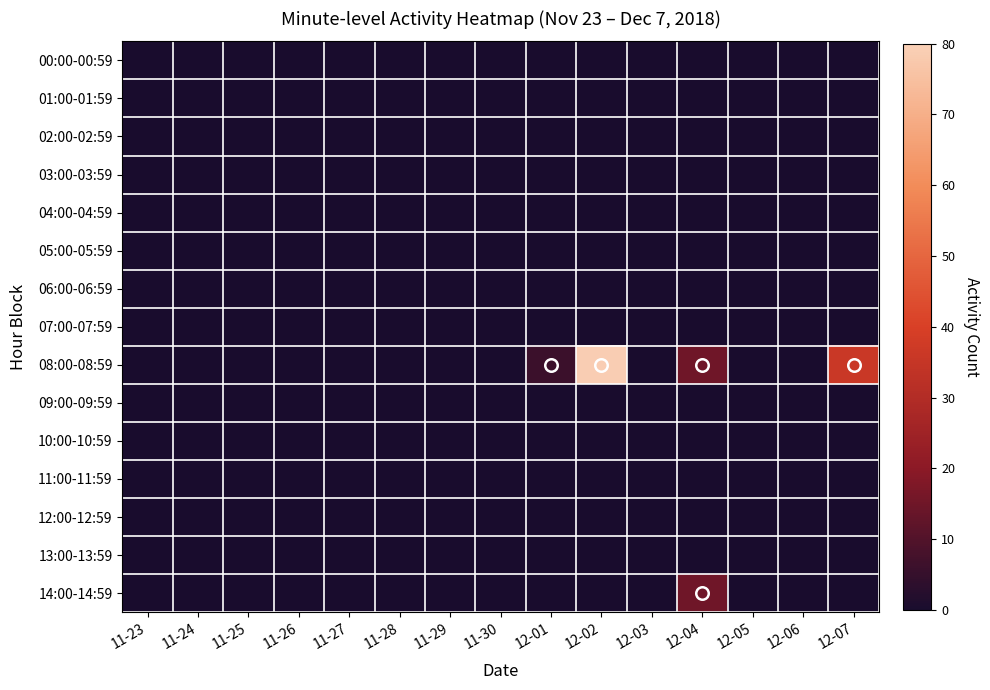

Which has a higher value, 12-07 or 11-24?

12-07